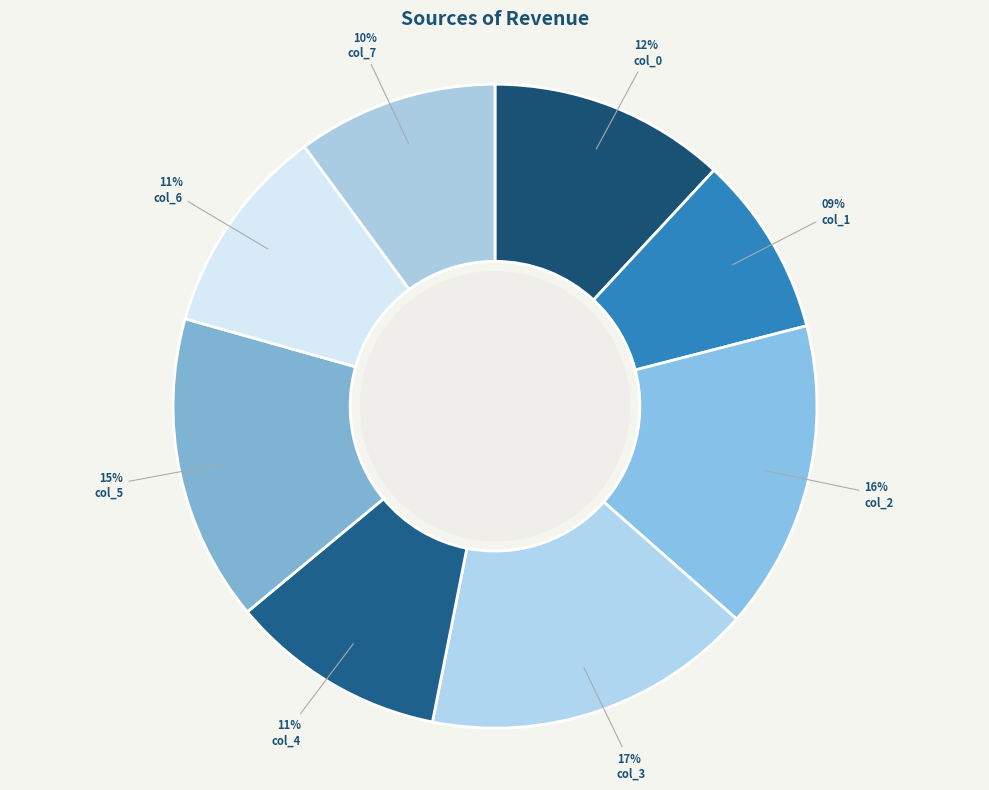

To the nearest percent, what portion does col_4 represent?

11%